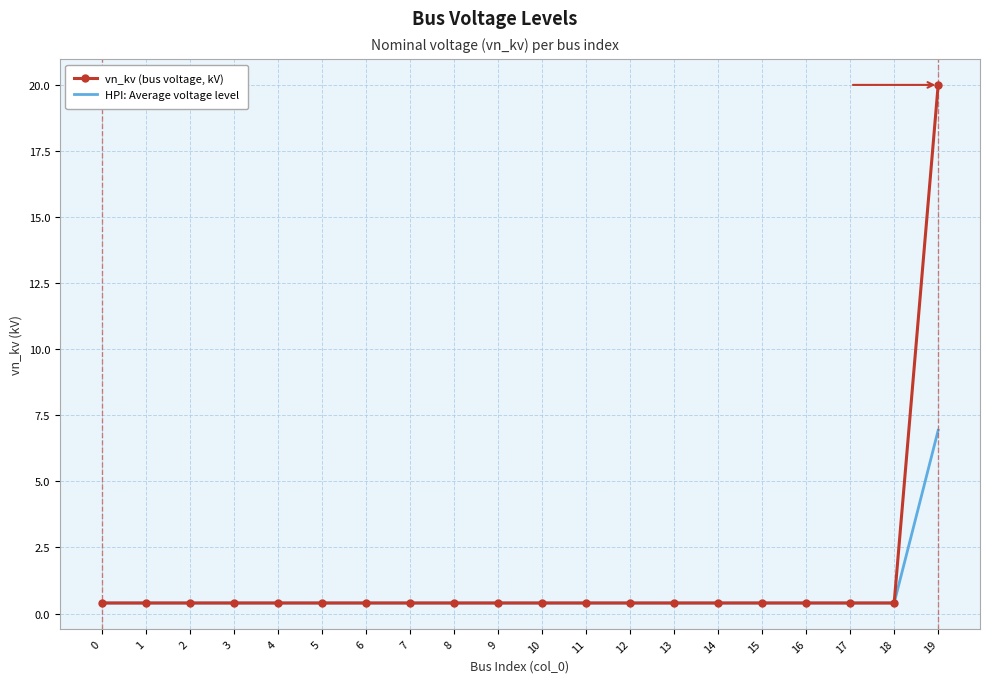

What is the highest value of the HPI: Average voltage level series?

6.9